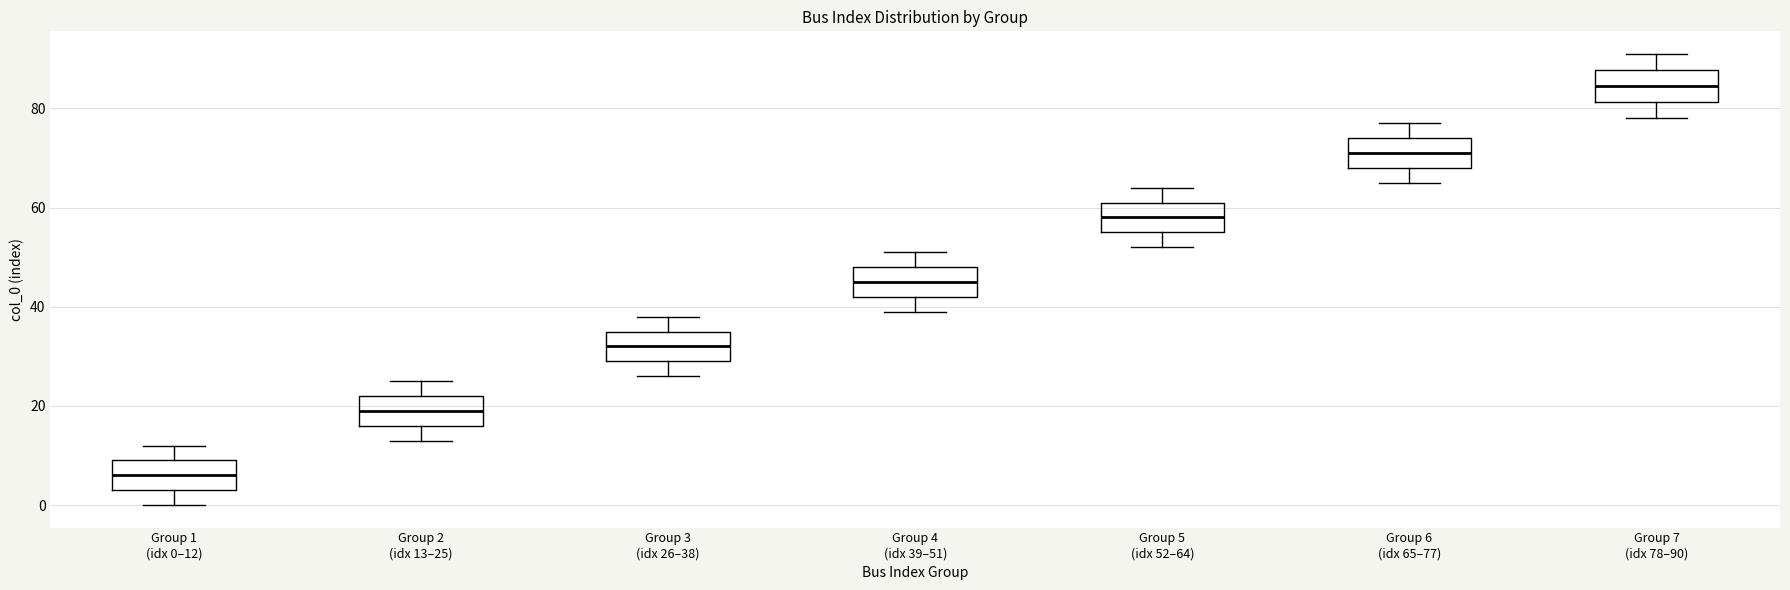

Reading left to right, transcribe this box plot: for each box, give where its median line is, the range the box spans, and where its two whiskers end, as read against the y-axis. The values are not printed on the chart, so give them approximately, as read against the axis.

Group 1 (idx 0–12): median 6, box 4 to 10, whiskers 0 to 12
Group 2 (idx 13–25): median 20, box 16 to 22, whiskers 14 to 26
Group 3 (idx 26–38): median 32, box 30 to 36, whiskers 26 to 38
Group 4 (idx 39–51): median 46, box 42 to 48, whiskers 40 to 52
Group 5 (idx 52–64): median 58, box 56 to 62, whiskers 52 to 64
Group 6 (idx 65–77): median 72, box 68 to 74, whiskers 66 to 78
Group 7 (idx 78–90): median 84, box 82 to 88, whiskers 78 to 92